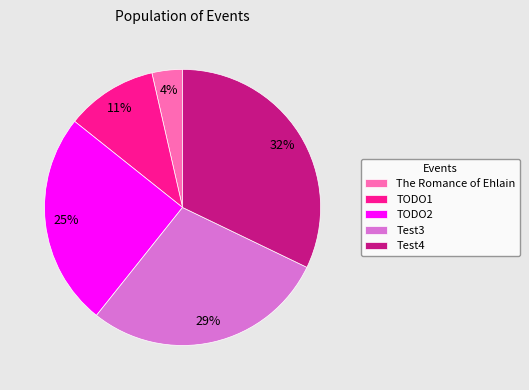

To the nearest percent, what percentage of the pie is TODO2?

25%